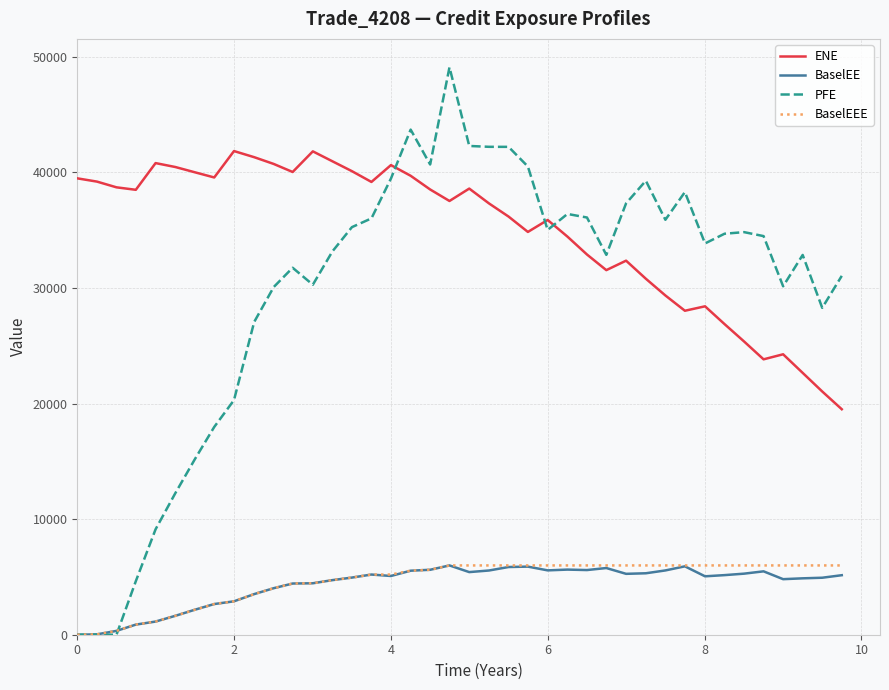

Which series has the largest range (max minus min)?

PFE